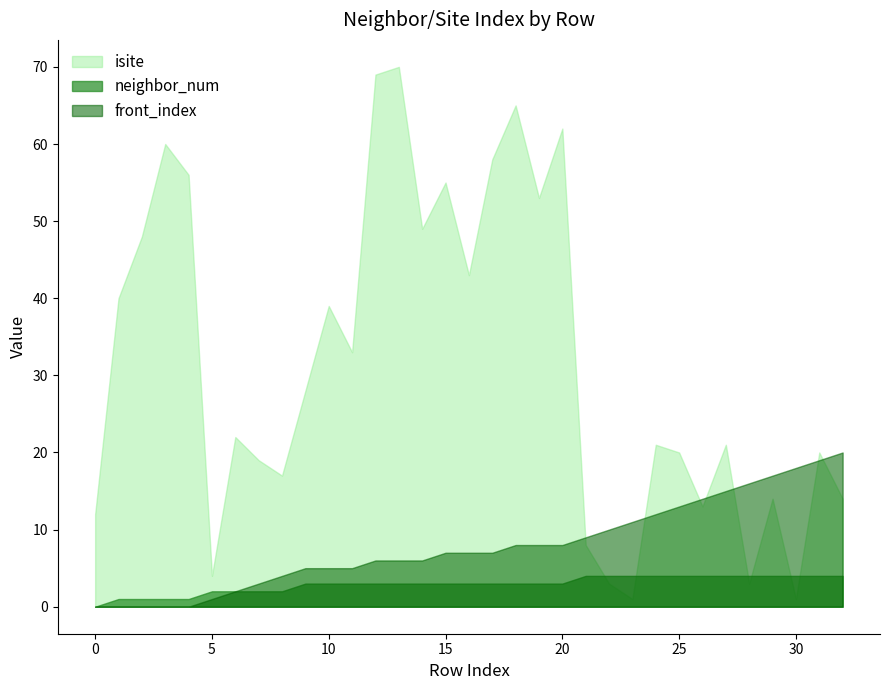

What is the maximum value shown in the chart?

70